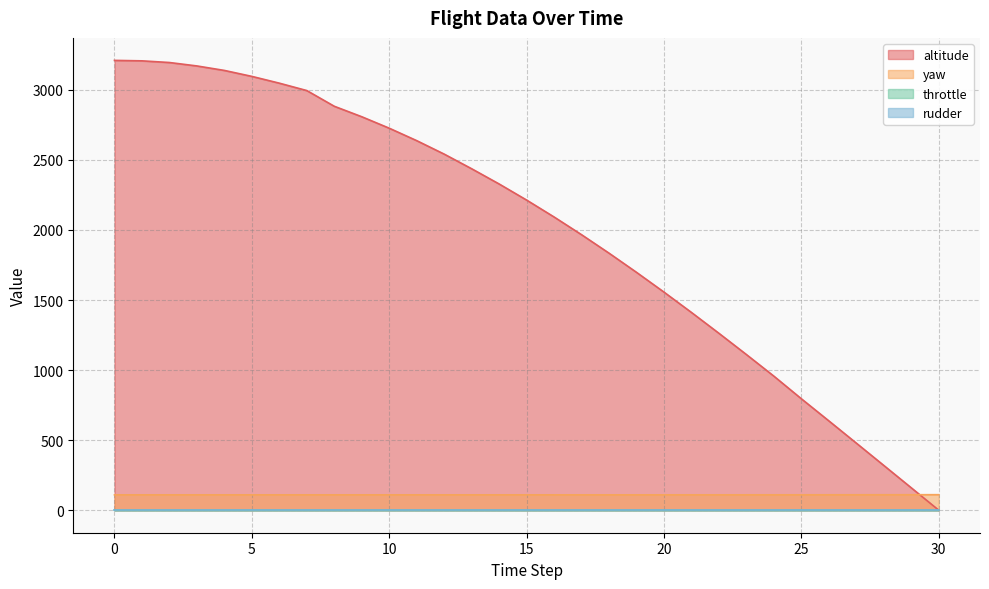

How many lines are shown in the chart?

4